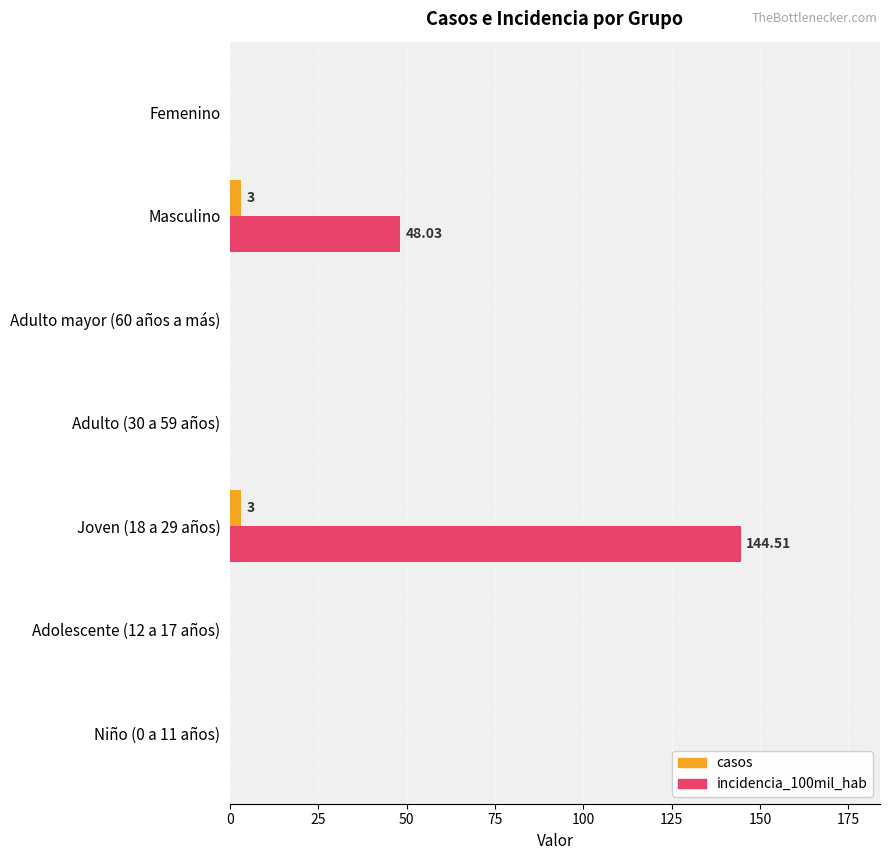

What is the sum of all incidencia_100mil_hab values?

192.5